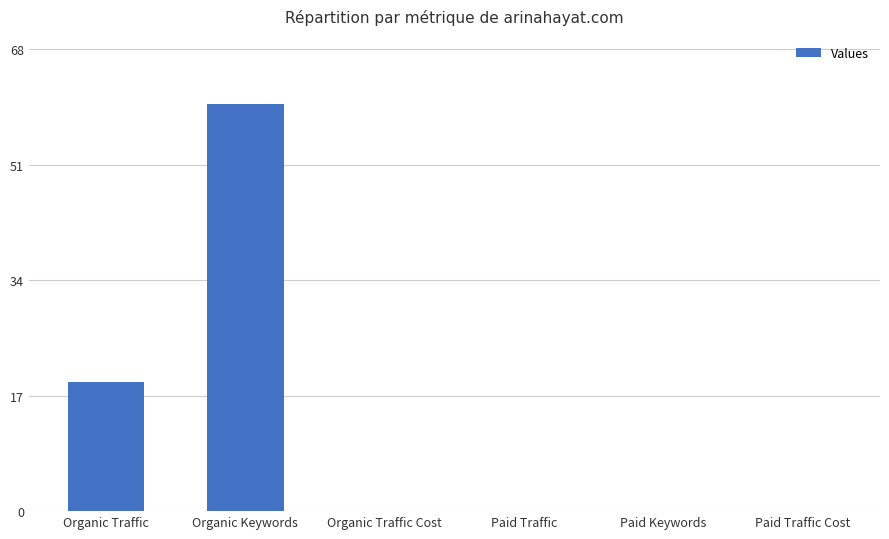

The value at Organic Traffic Cost is -41. True or false?

False